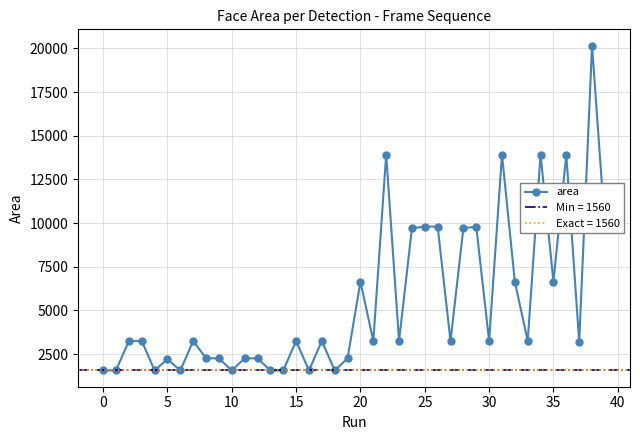

How many interior local peaks (higher than both neighbors) does the data have?

11